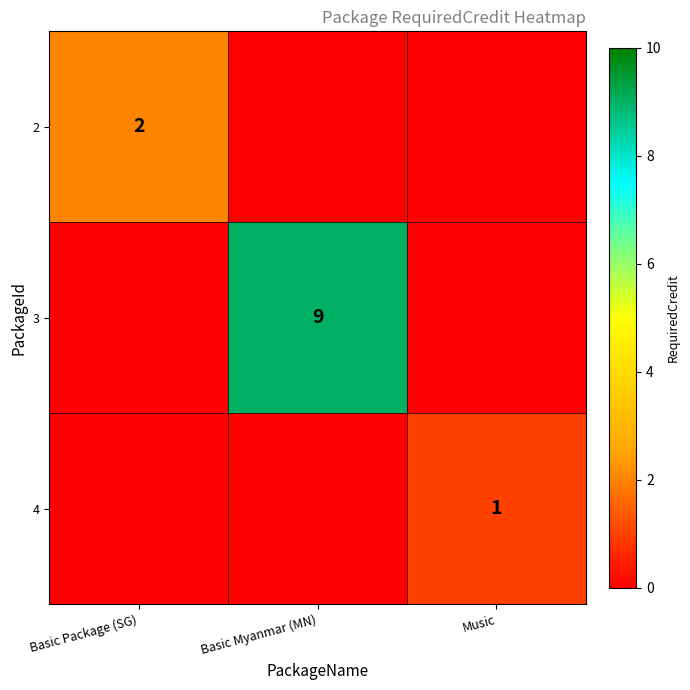

The value of 4 at Music is 1. True or false?

True